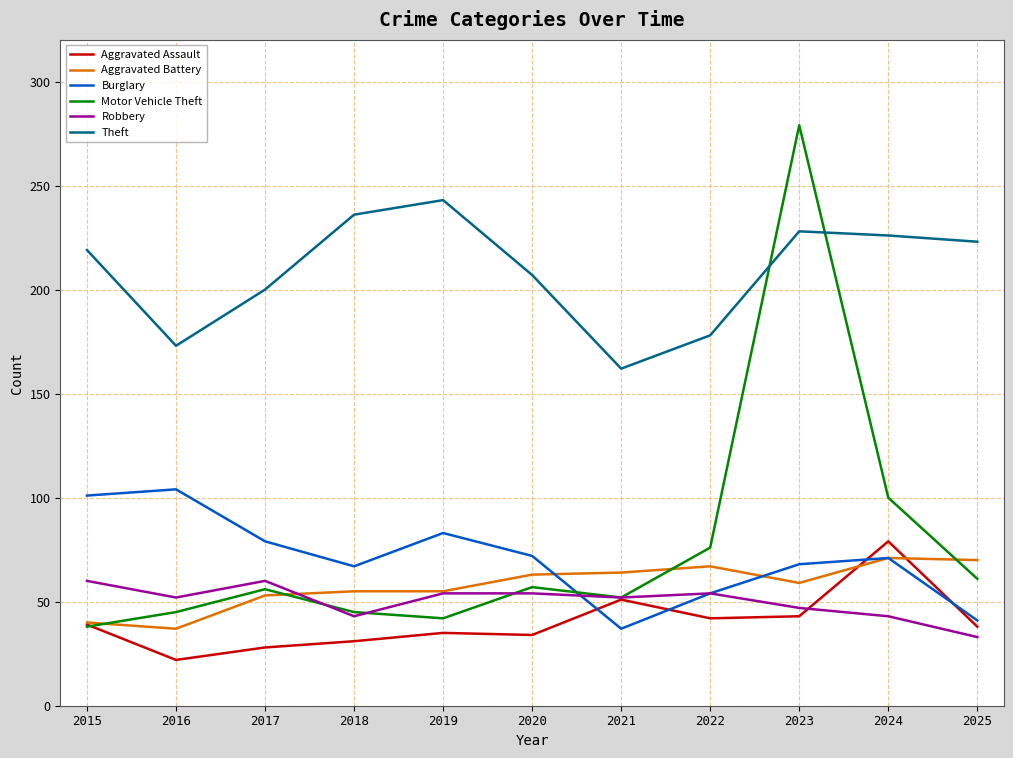

What is the lowest value of the Aggravated Assault series?

22